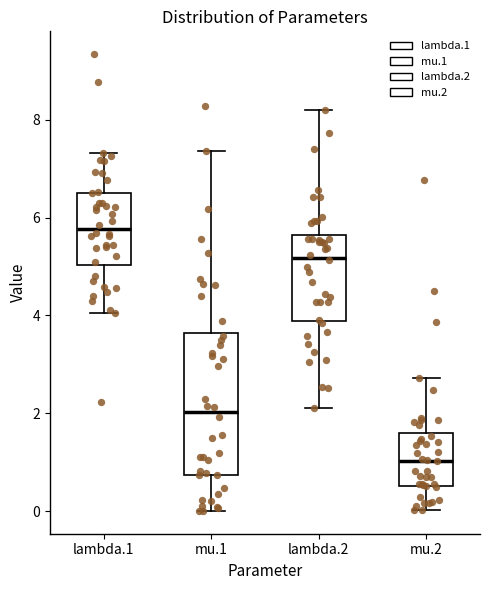

Comparing the boxes themselves (not the whiskers), which one is the tallest?

mu.1